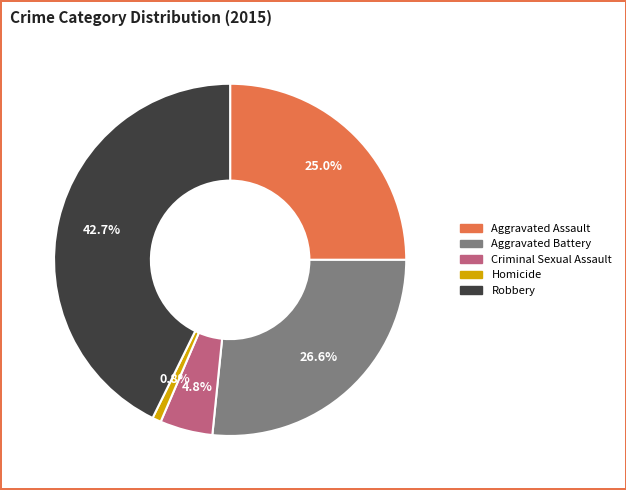

How many slices are in this pie chart?

5